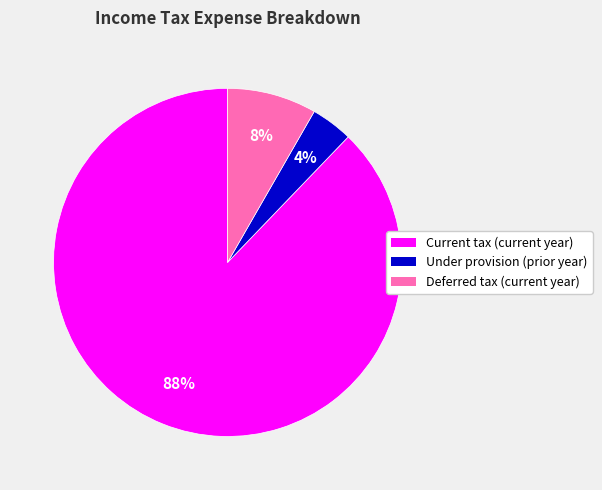

How many slices are in this pie chart?

3